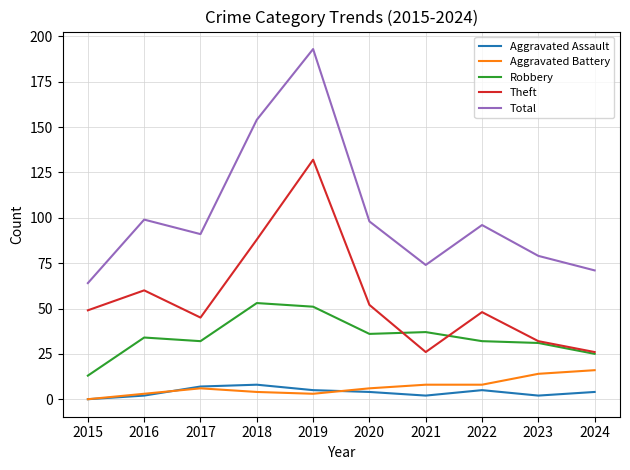

What are all the series names shown in the legend?

Aggravated Assault, Aggravated Battery, Robbery, Theft, Total